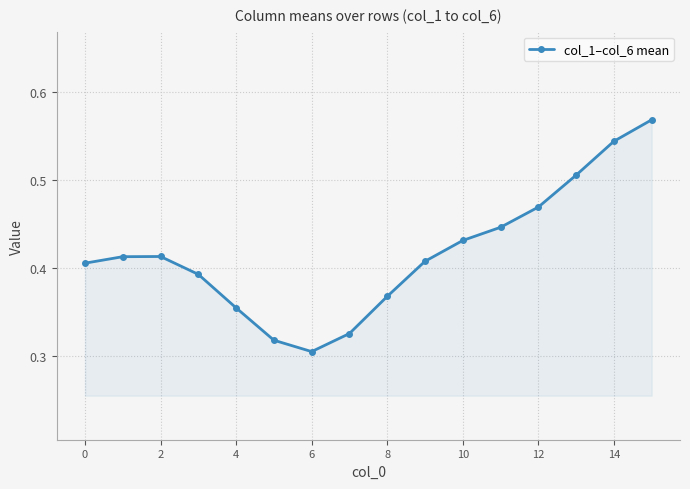

Count the values in the range 0 to 1.

16